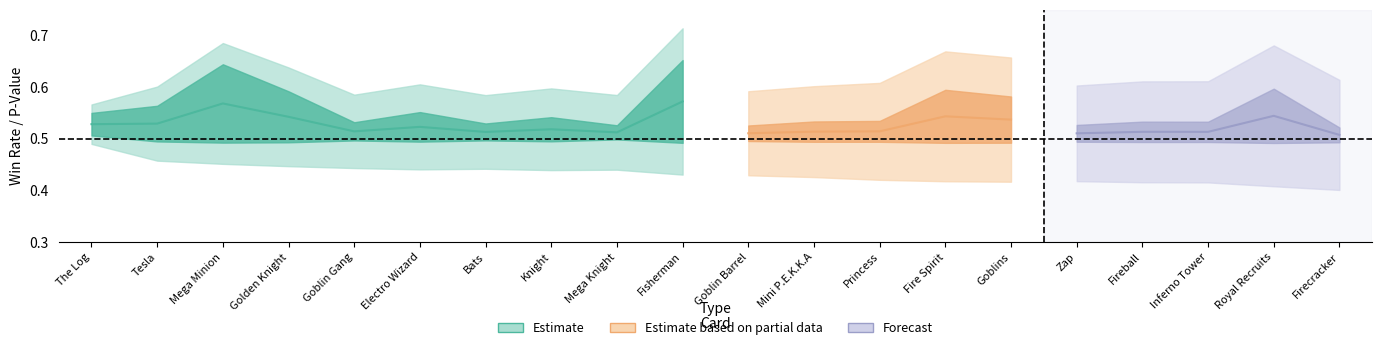

What is the value of the Win_Rate point at the 17th from the left?

0.5